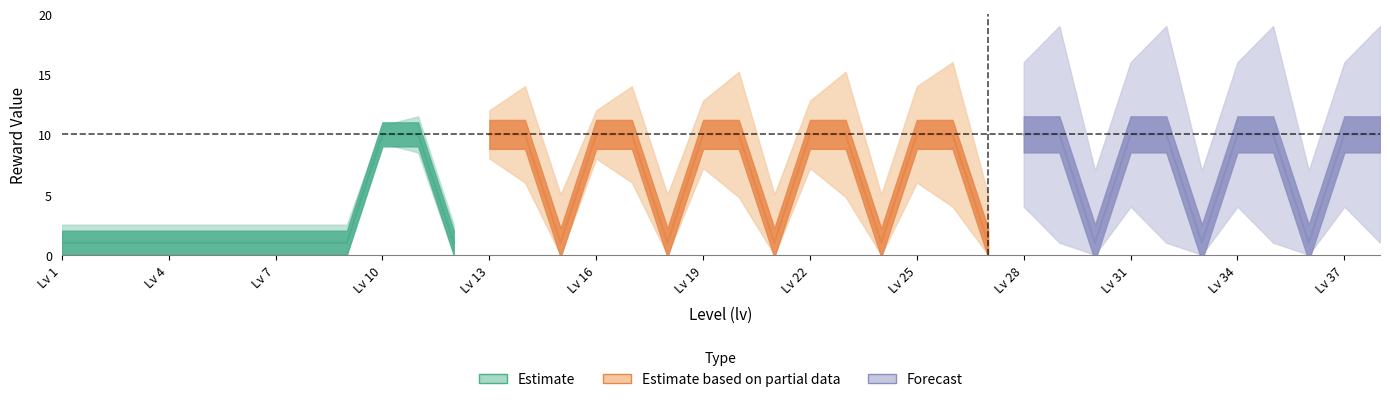

True or false: maidenAward[1].valw and sweepAward[1].valv intersect in this chart.

False